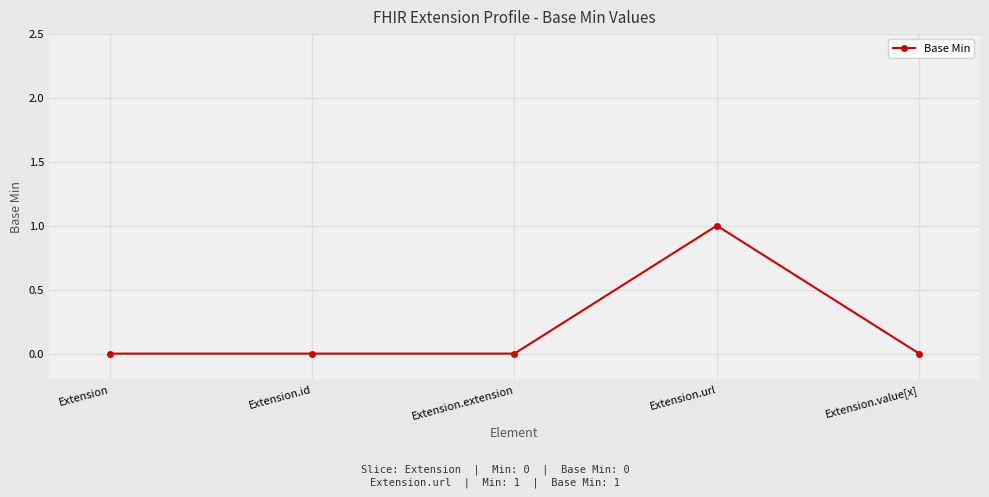

True or false: the data shows 0 at Extension.value[x].

True